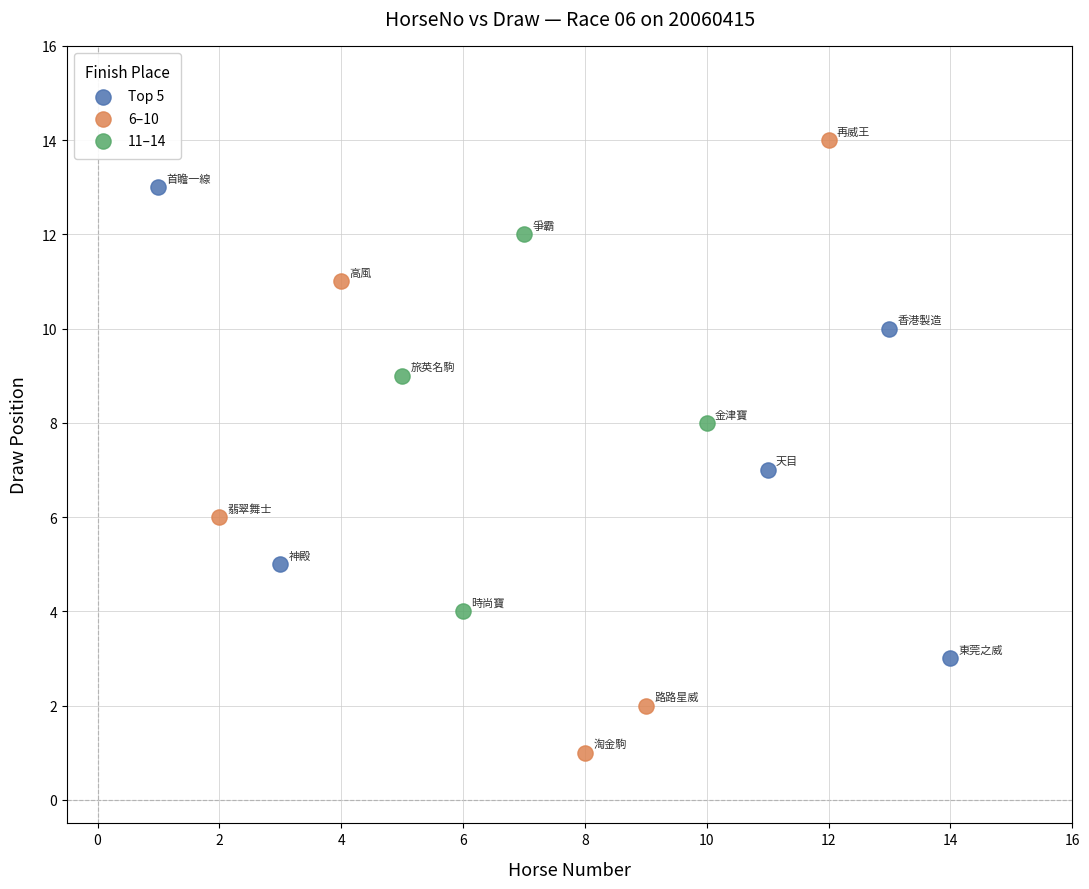

Which series has the largest Y range (max minus min)?

6–10